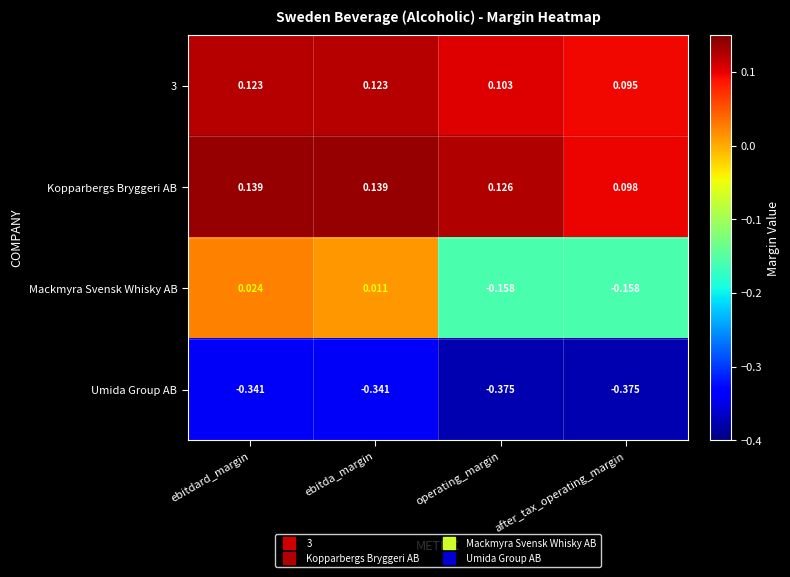

How many data points does each series have?

4